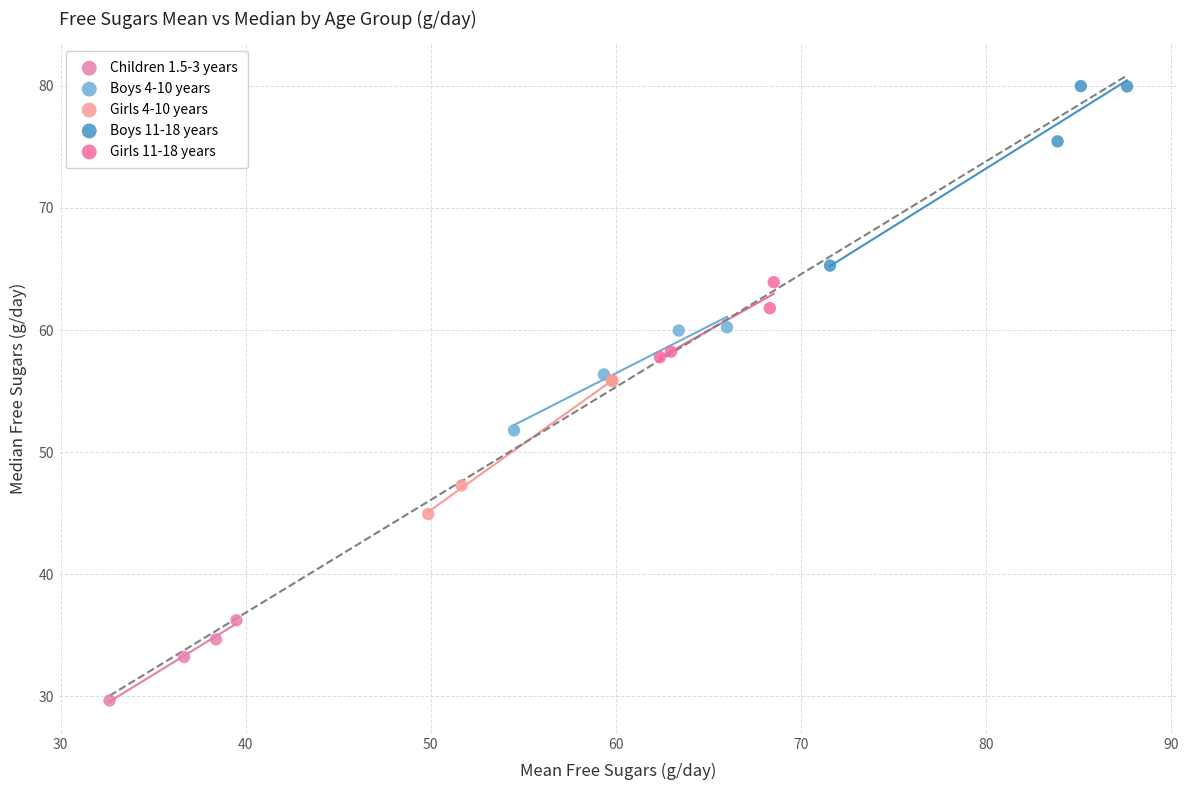

Which series contains the highest Y value?

Boys 11-18 years